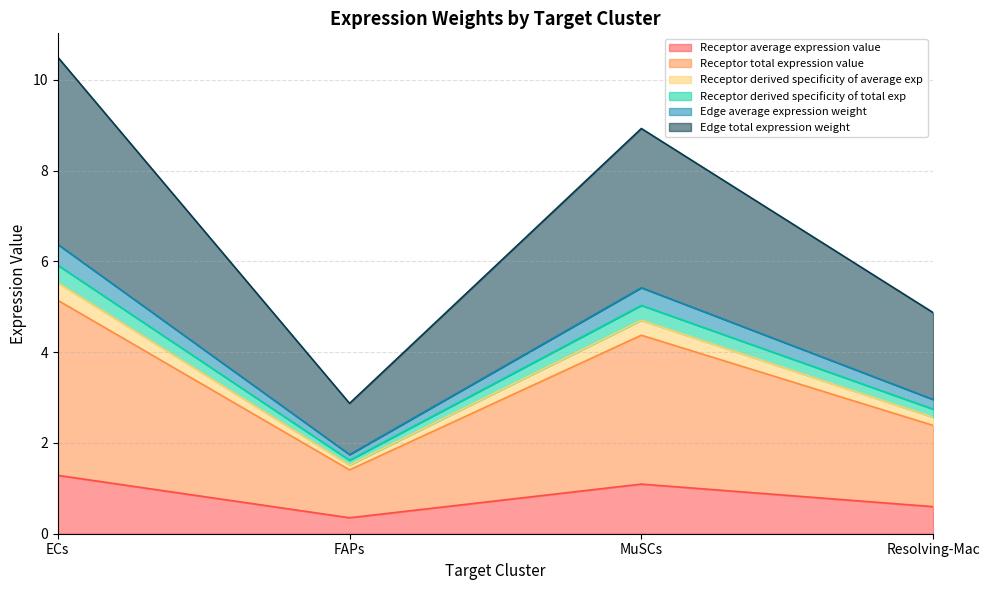

What position from the right is ECs?

4